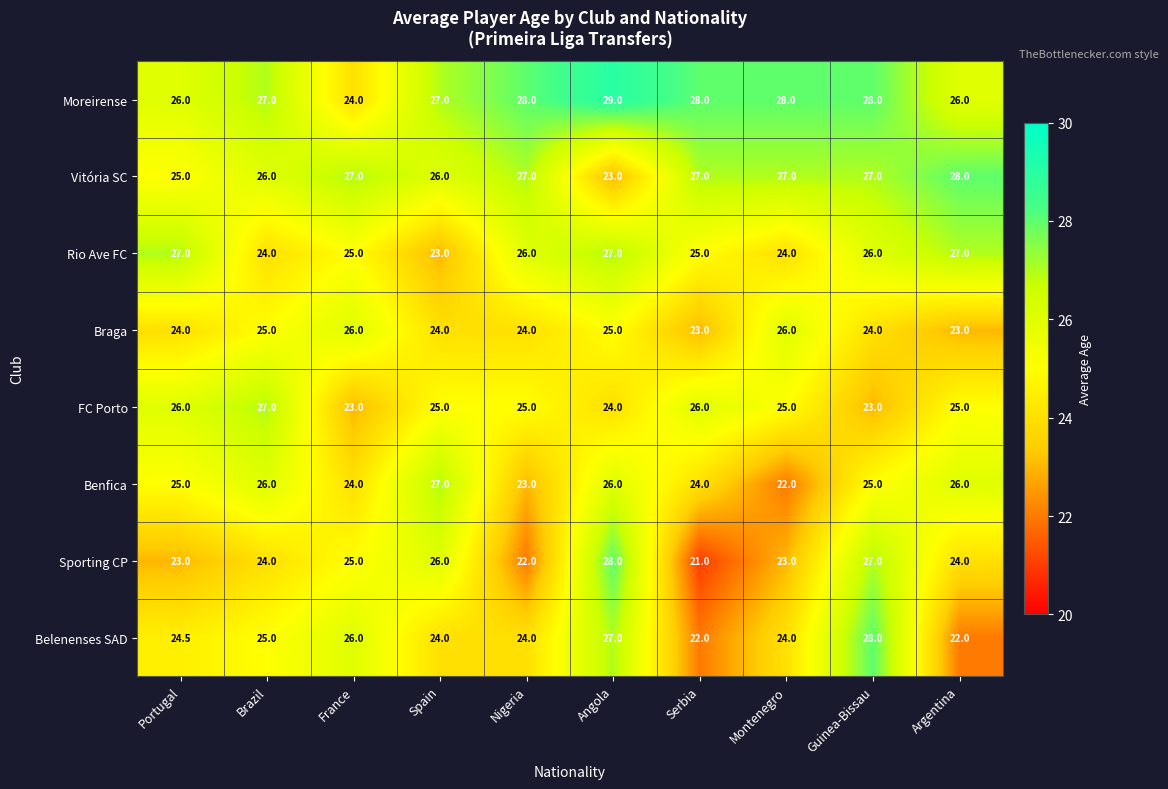

Count the FC Porto values in the range 24 to 26.

7